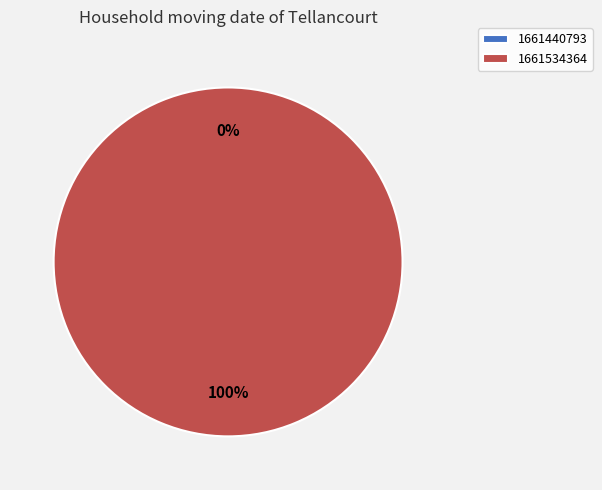

How many slices are in this pie chart?

2